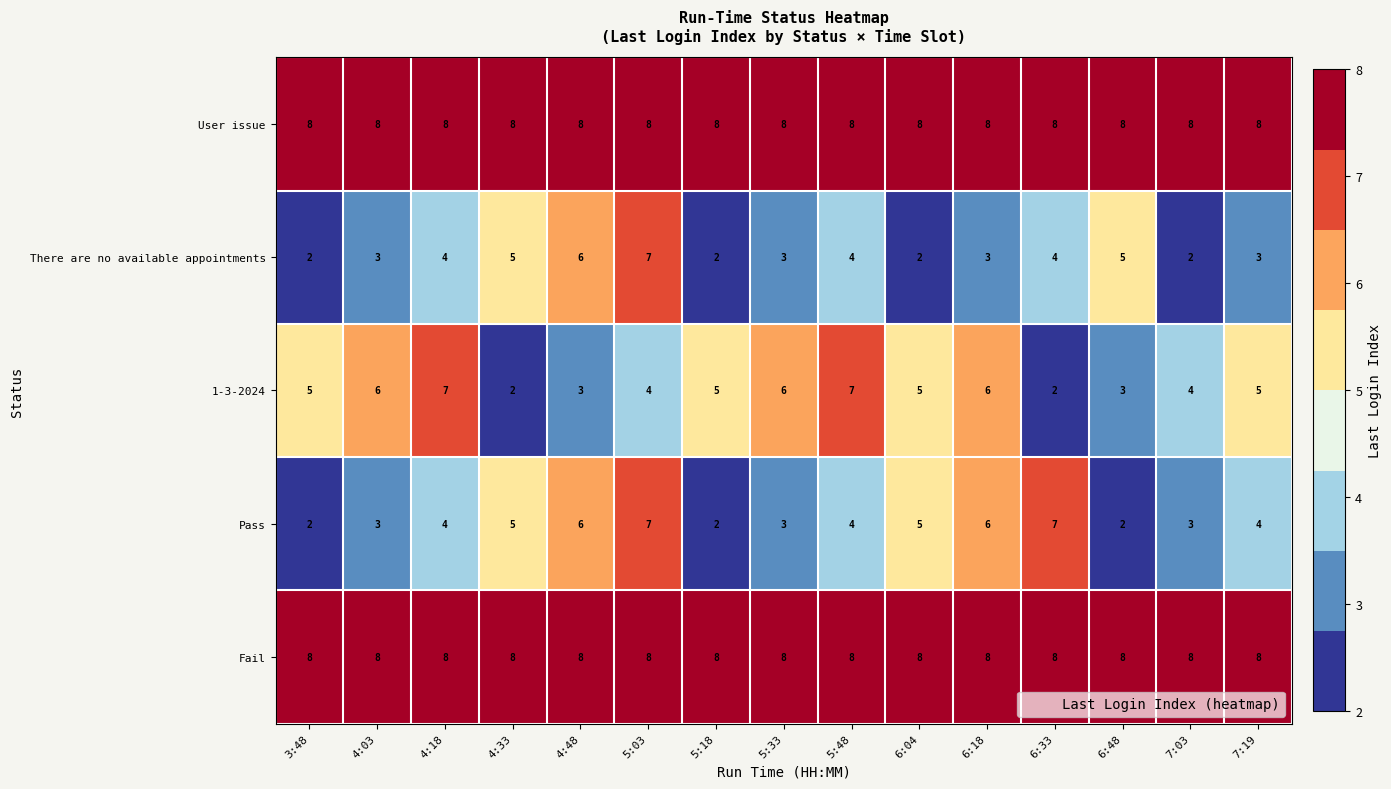

Which series changed the most between 4:48 and 6:33?

There are no available appointments